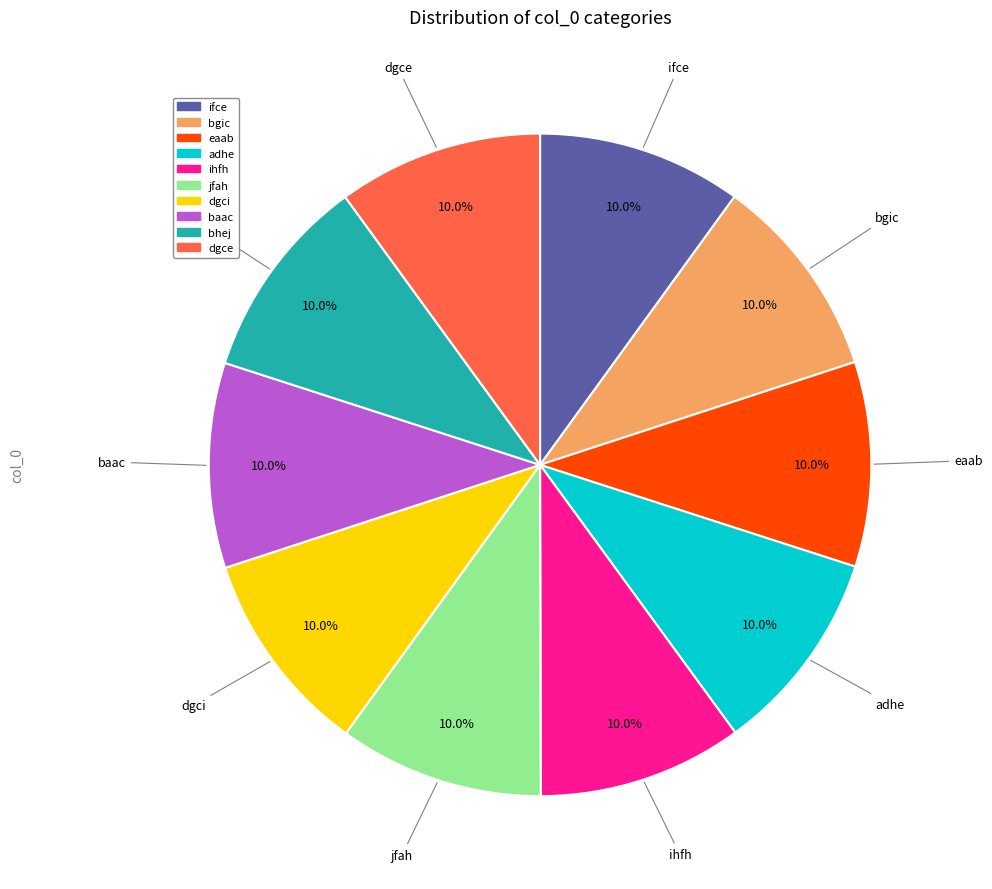

To the nearest percent, what percentage of the pie is dgci?

10%